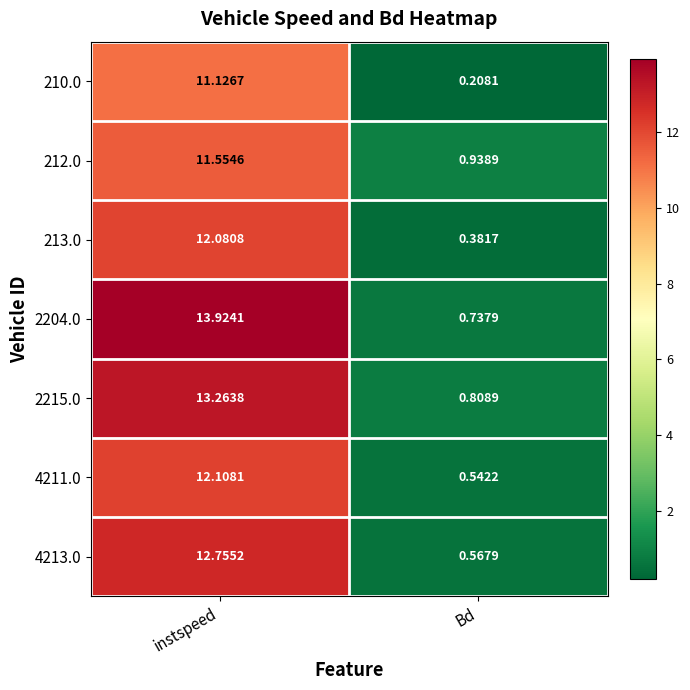

Rank the categories by 2204.0 value from highest to lowest.

instspeed, Bd